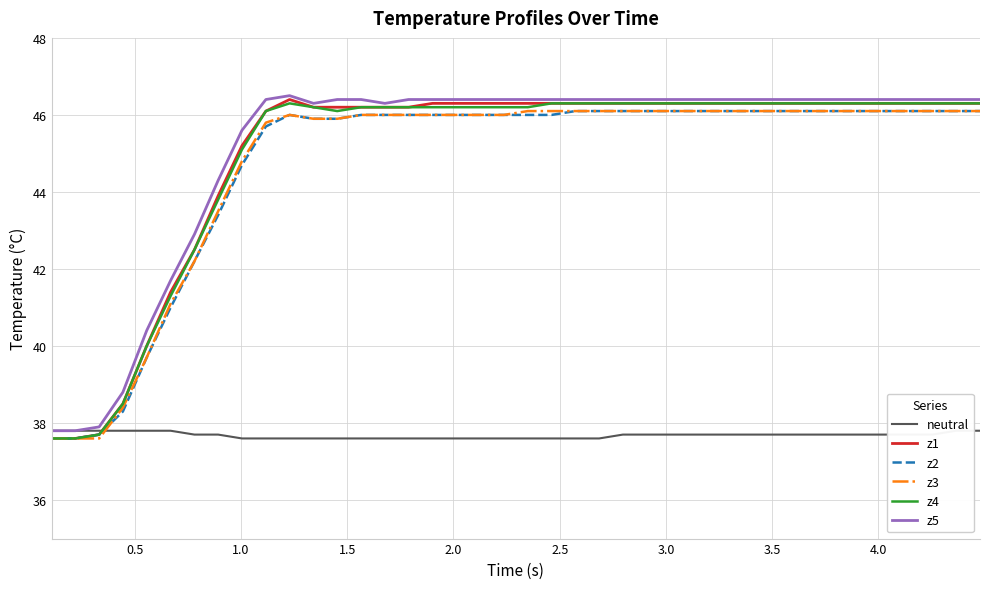

What is the lowest value of the z3 series?

37.6